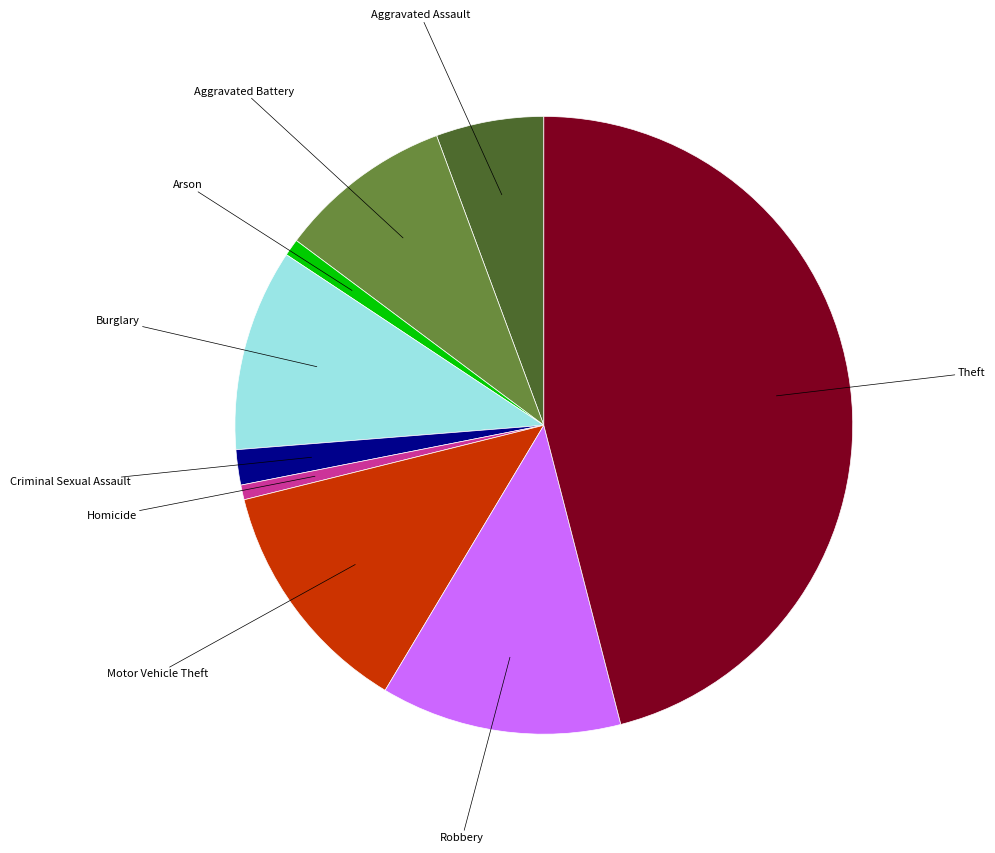

Combined, do Aggravated Assault and Aggravated Battery account for over 50%?

No